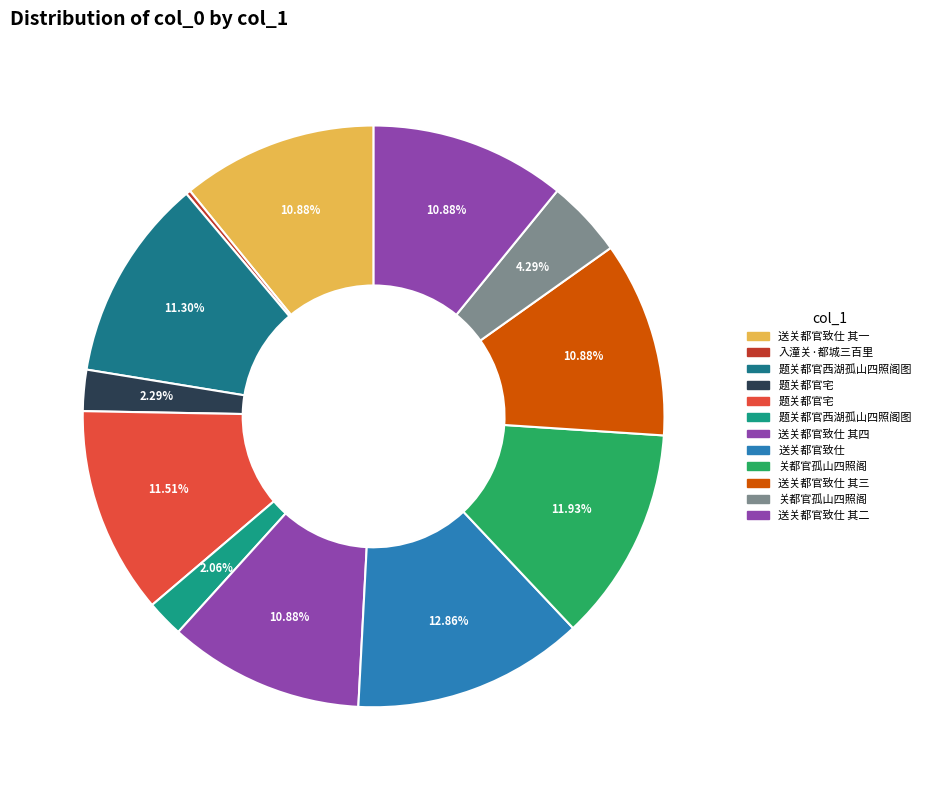

How many segments does this pie chart have?

12